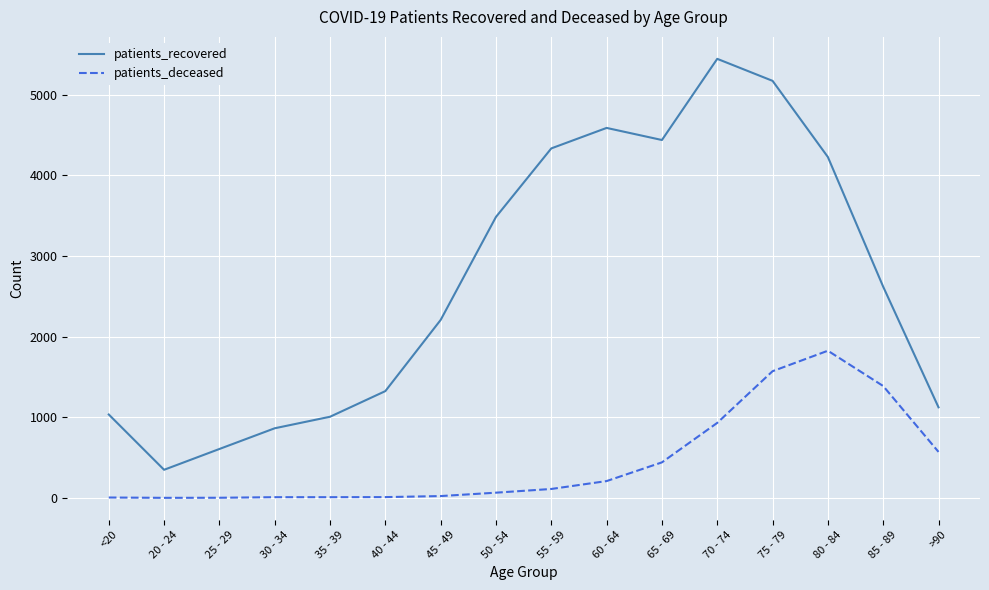

True or false: patients_recovered has a value of 2408 at 65 - 69.

False